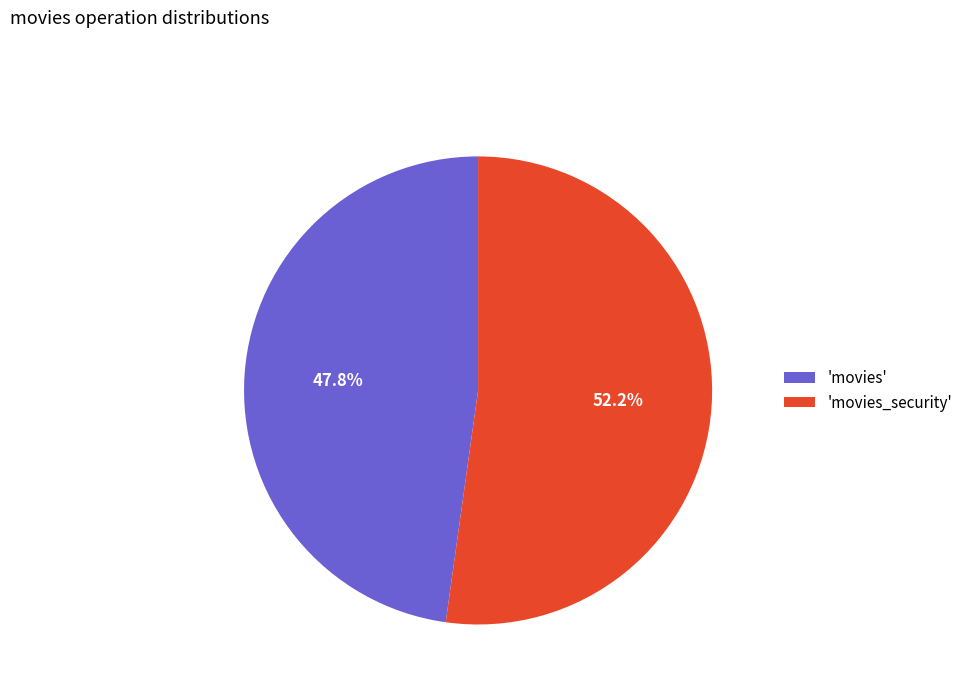

To the nearest percent, what is the difference between the largest and smallest slice percentages?

4%